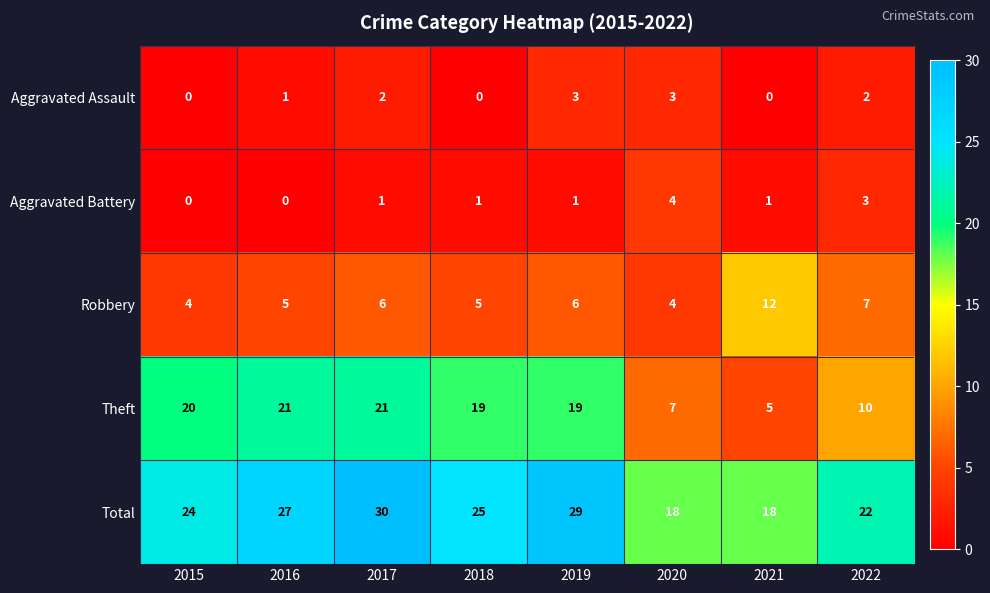

The value of Theft at 2019 is 33. True or false?

False